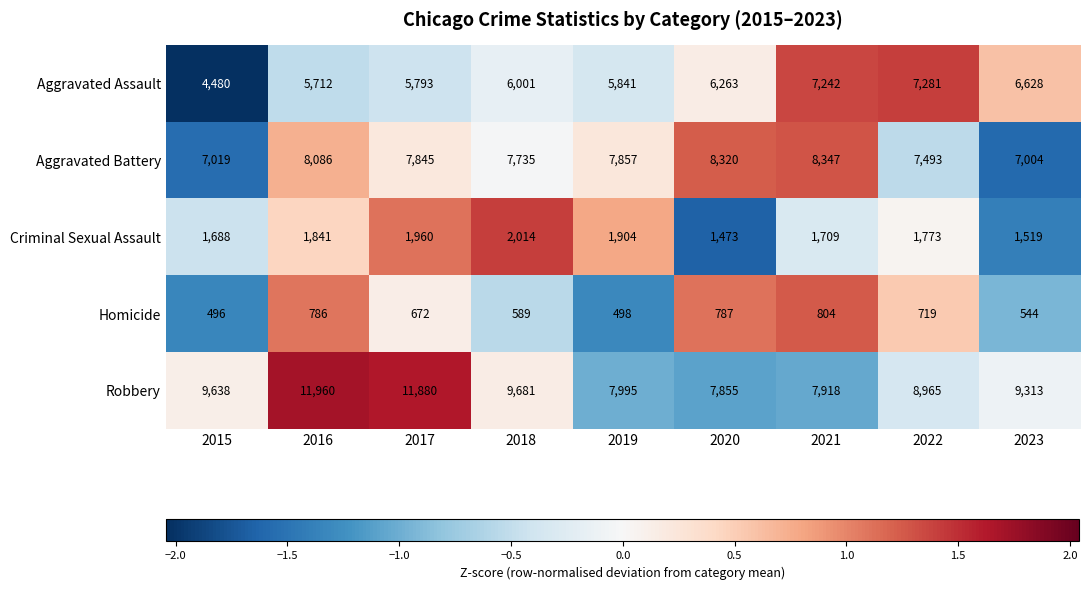

What is the total value across all series at 2018?

26020